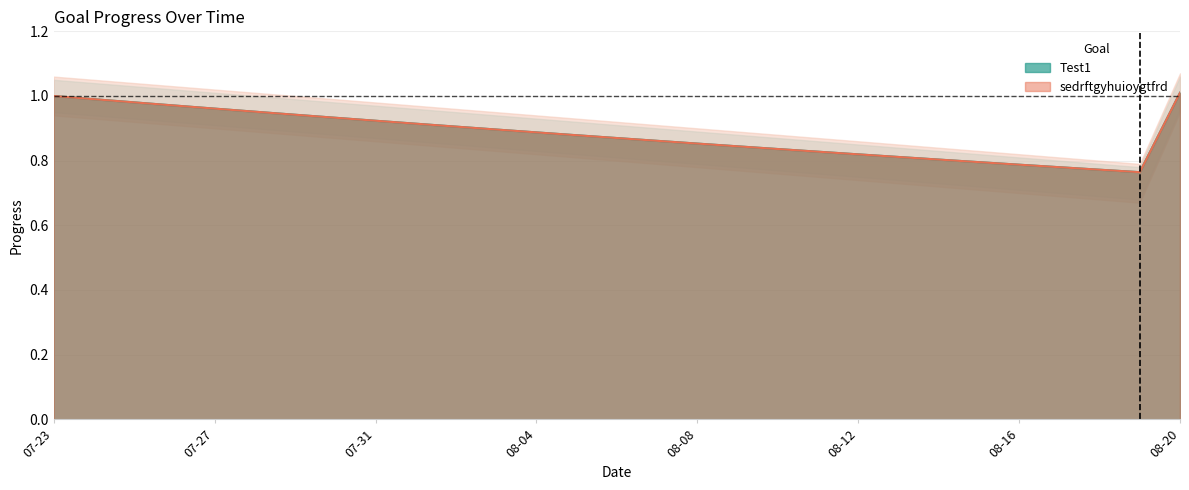

List the labels in order of sedrftgyhuioygtfrd value, smallest first.

2025-08-19, 2025-08-18, 2025-08-17, 2025-08-16, 2025-08-15, 2025-08-14, 2025-08-13, 2025-08-12, 2025-08-11, 2025-08-10, 2025-08-09, 2025-08-08, 2025-08-07, 2025-08-06, 2025-08-05, 2025-08-04, 2025-08-03, 2025-08-02, 2025-08-01, 2025-07-31, 2025-07-30, 2025-07-29, 2025-07-28, 2025-07-27, 2025-07-26, 2025-07-25, 2025-07-24, 2025-07-23, 2025-08-20